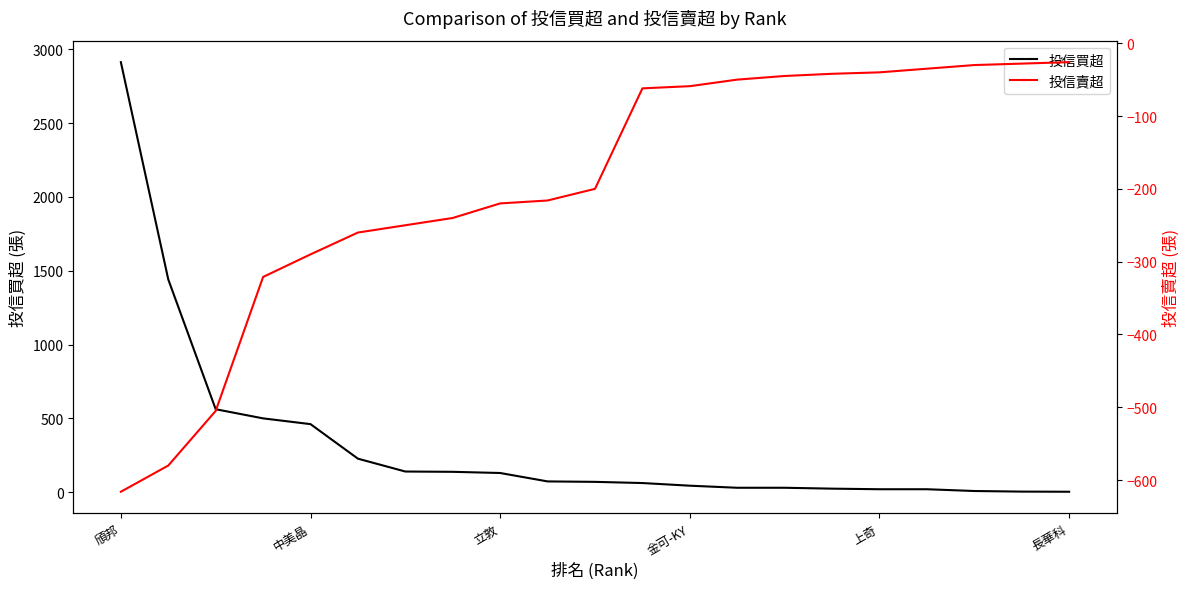

At which label does 投信買超 first exceed 70?

頎邦